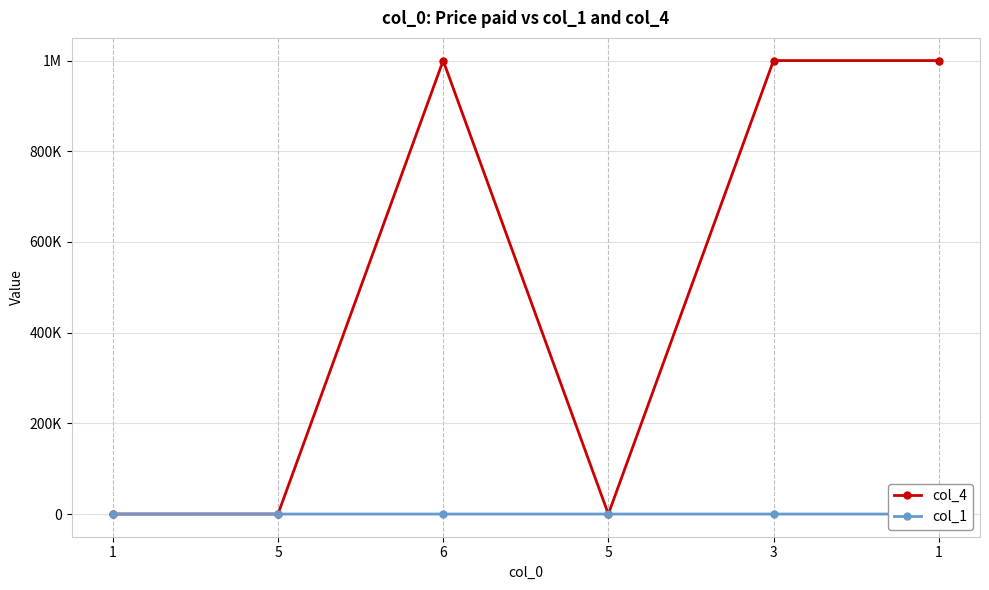

The value of col_4 at 1 is 1. True or false?

False